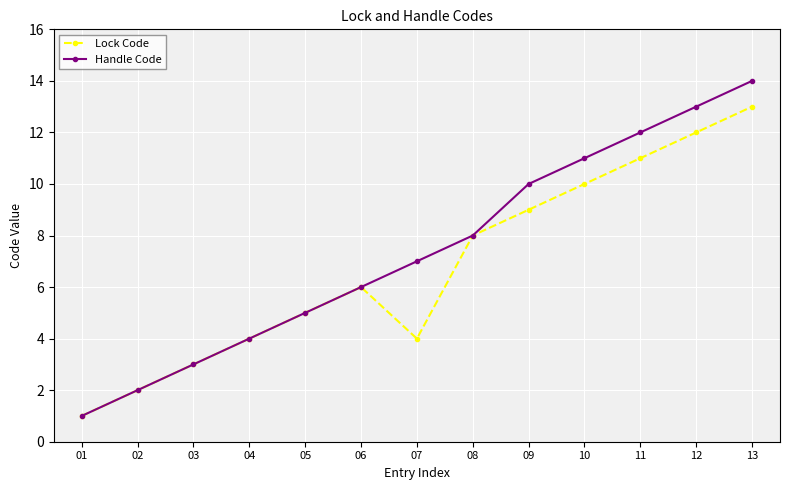

Rank the series at 12 from highest to lowest value.

Handle Code, Lock Code